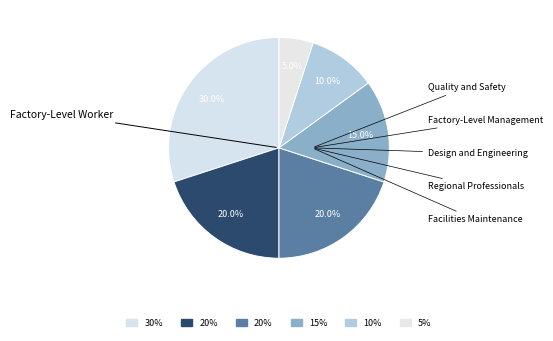

Count the number of slices in the pie.

6